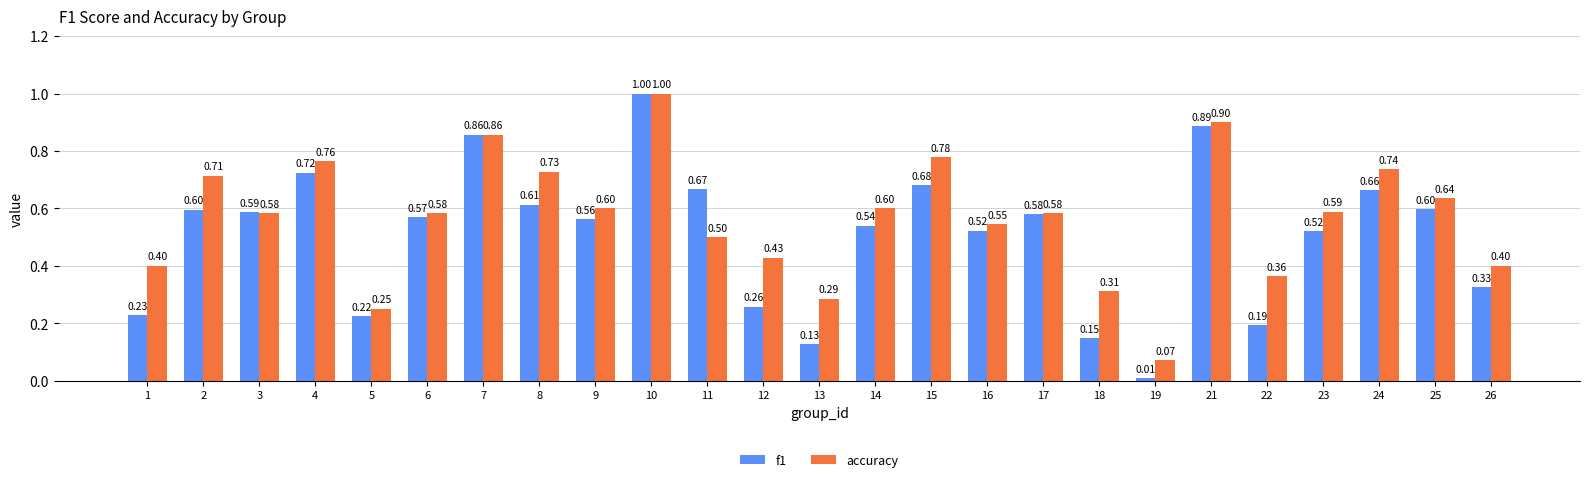

Rank the series by their average value, from lowest to highest.

f1, accuracy